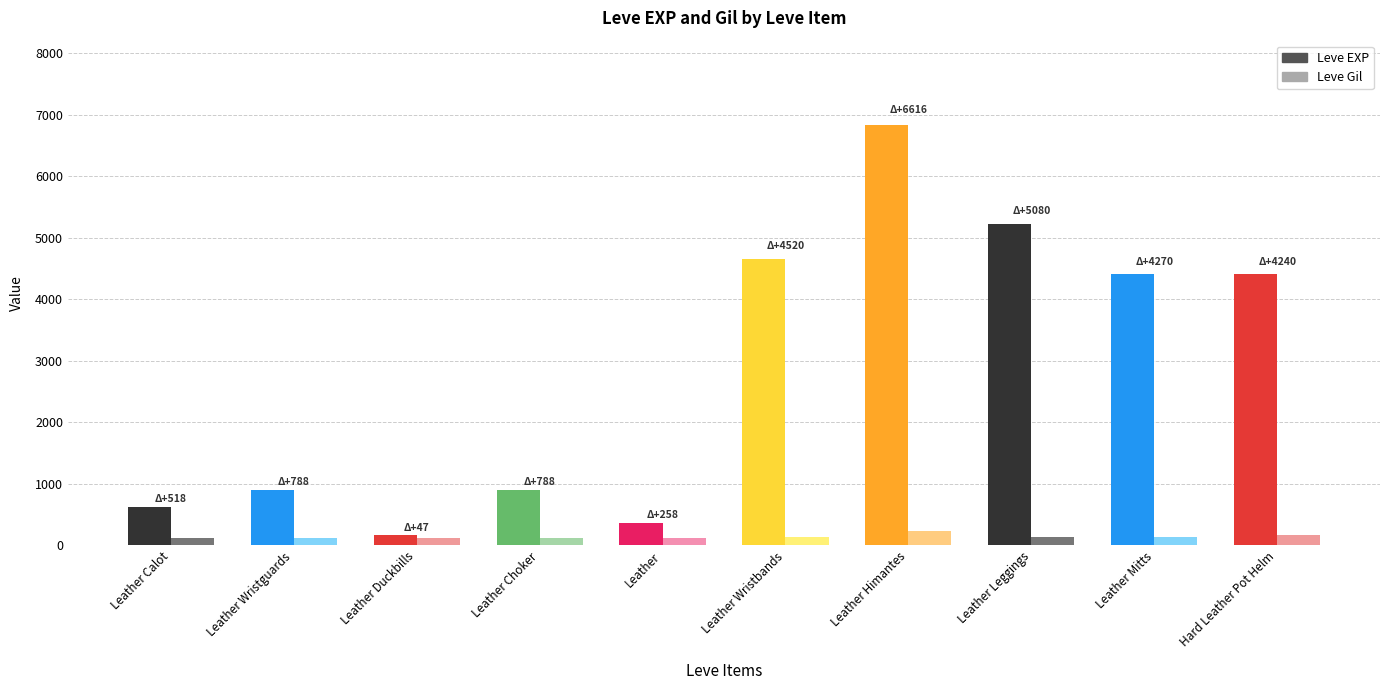

At which label does Leve EXP reach its minimum?

Leather Duckbills